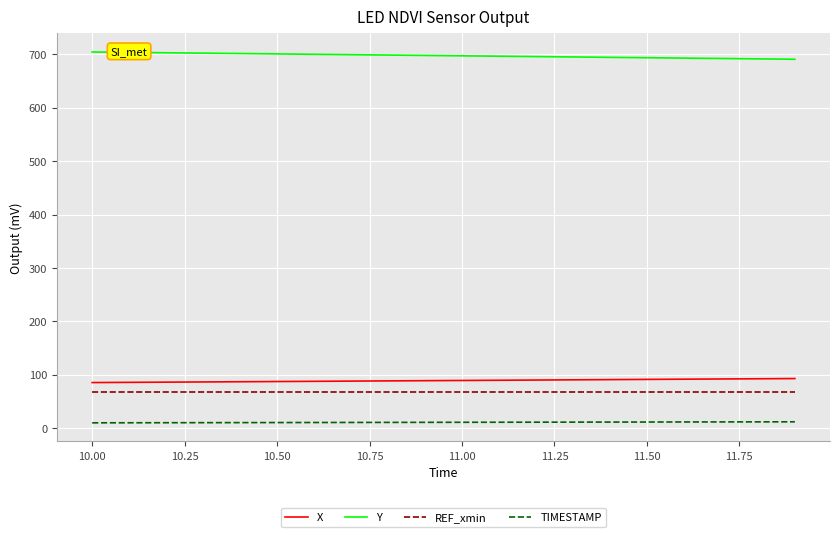

Which series has the largest total across all categories?

Y